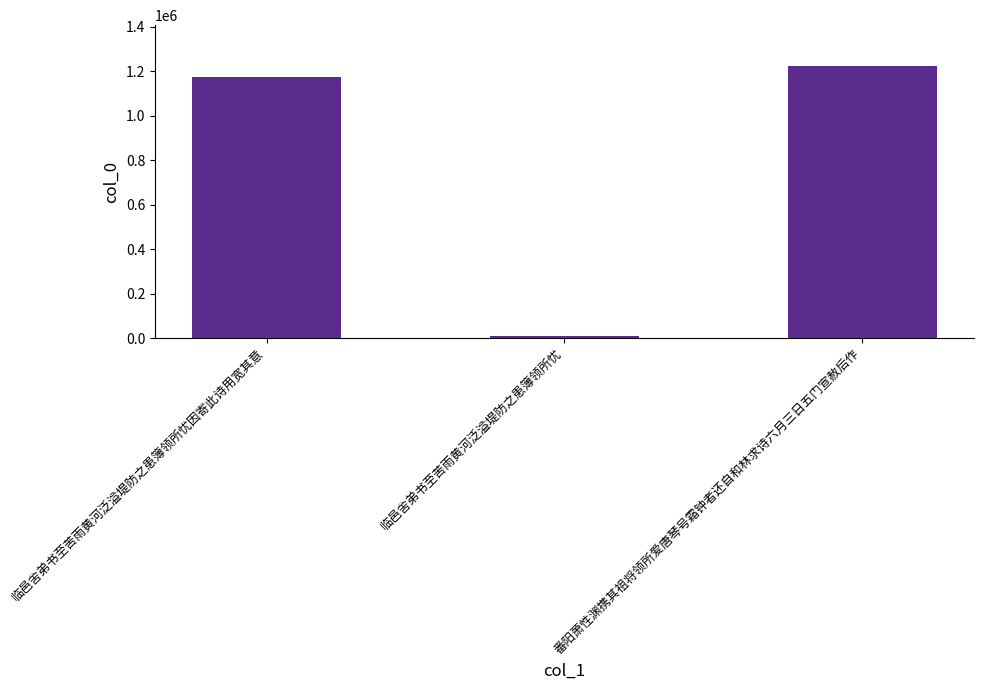

The chart shows a value of 1173505 at 临邑舍弟书至苦雨黄河泛溢堤防之患簿领所忧因寄此诗用宽其意. True or false?

True